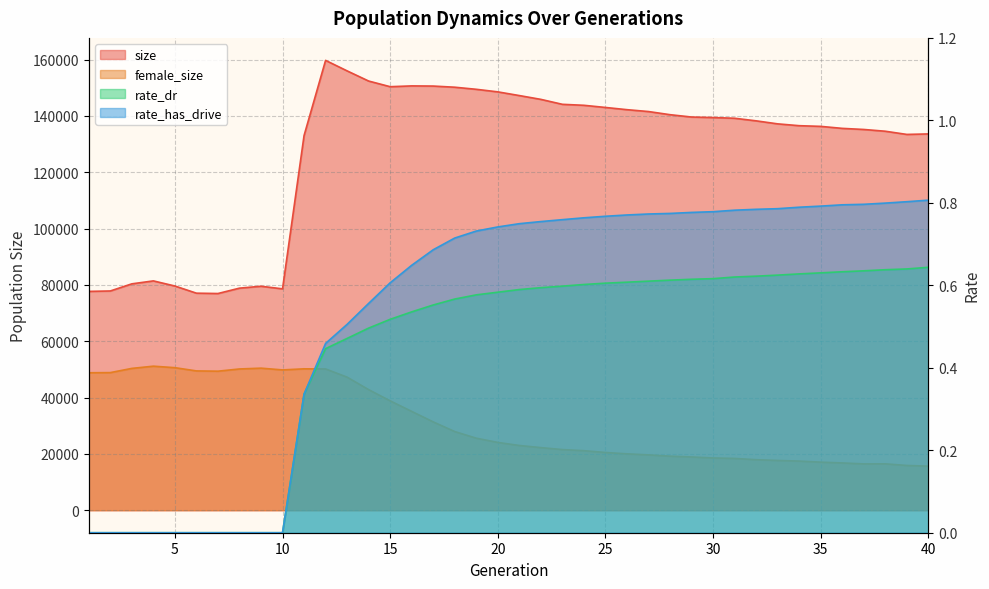

The value of rate_dr at 16 is 0.4. True or false?

False